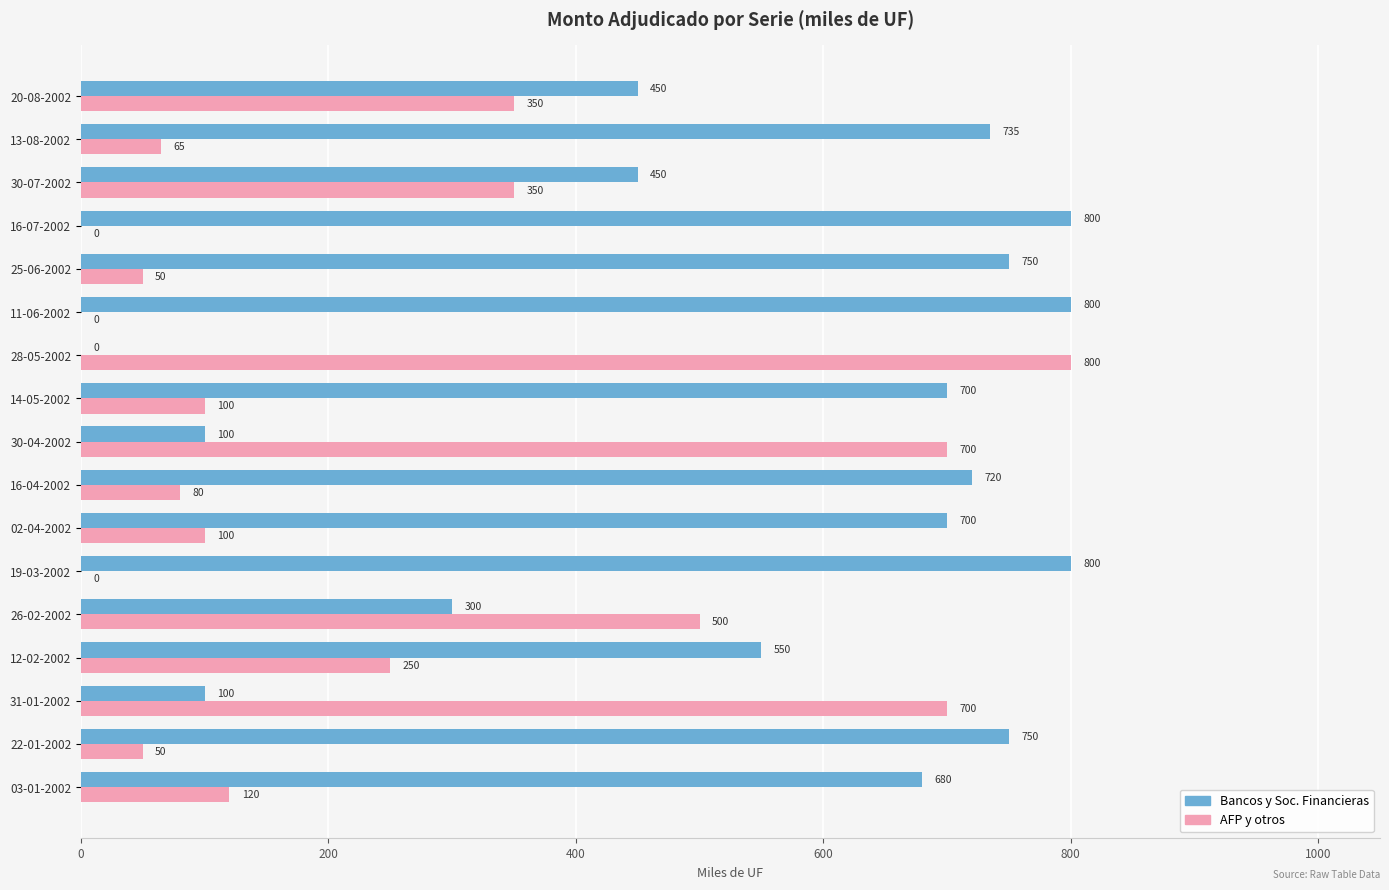

What is the total value across all series at 16-04-2002?

800